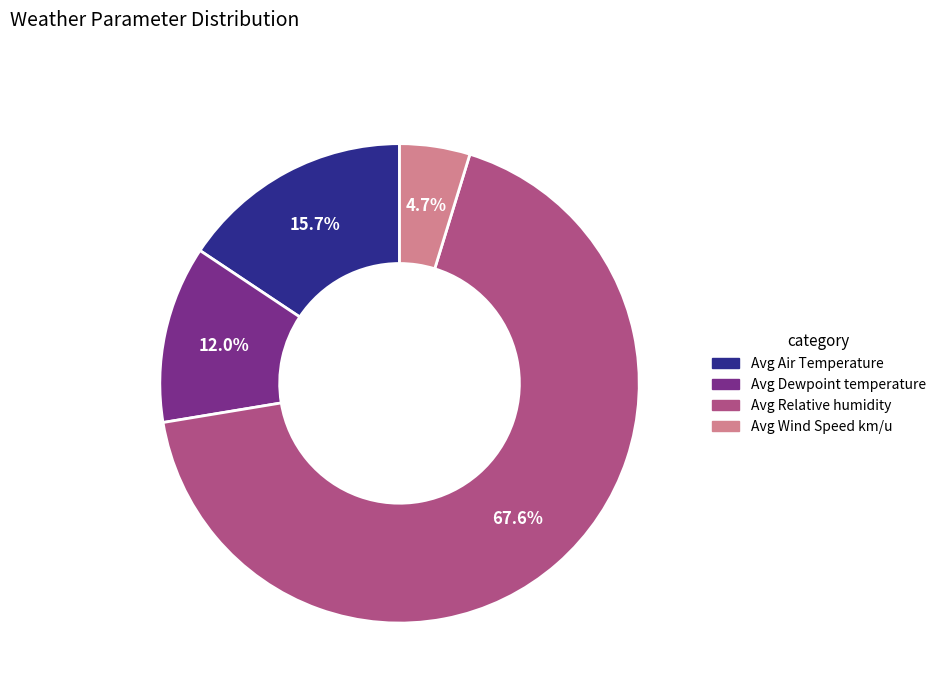

How many segments does this pie chart have?

4